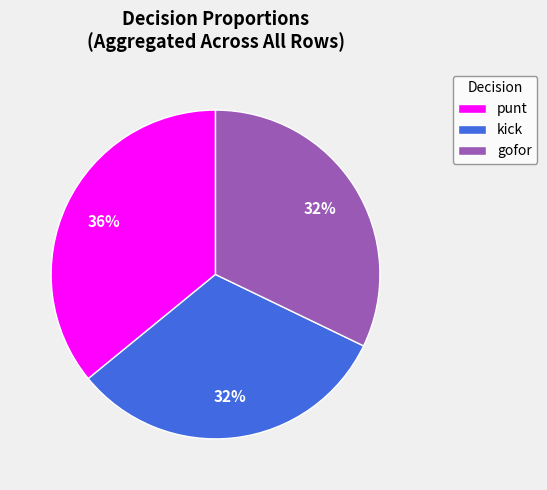

Is the sum of gofor and kick greater than half?

Yes